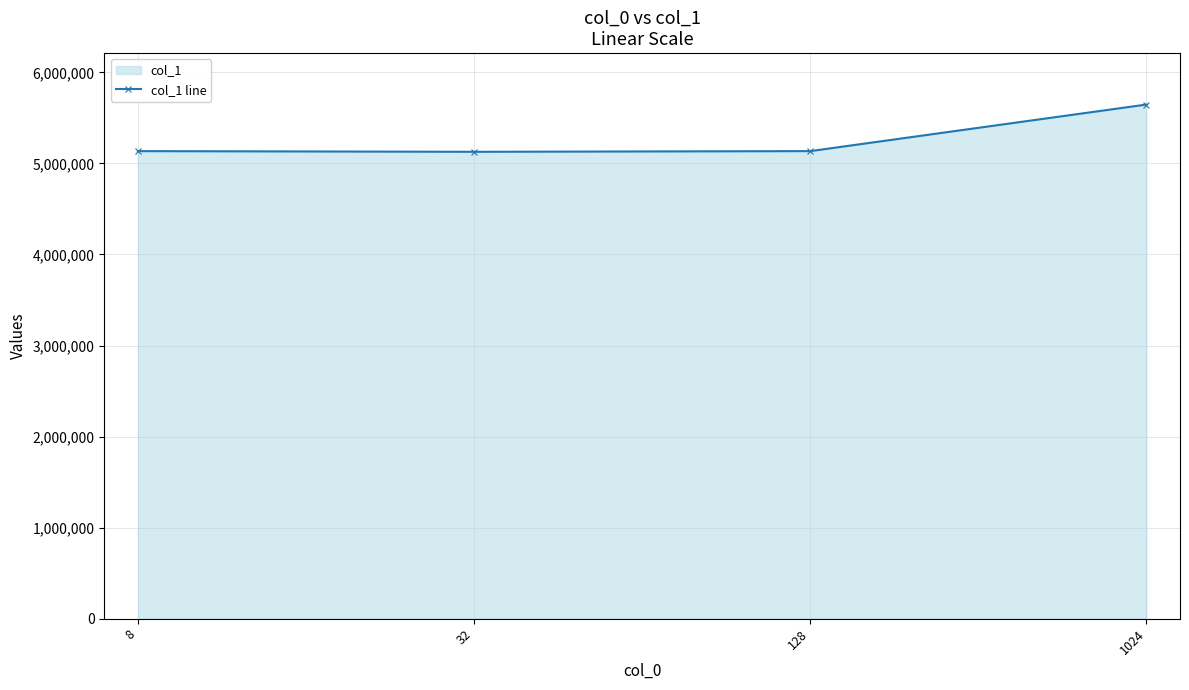

Rank the categories by value from lowest to highest.

32, 8, 128, 1024